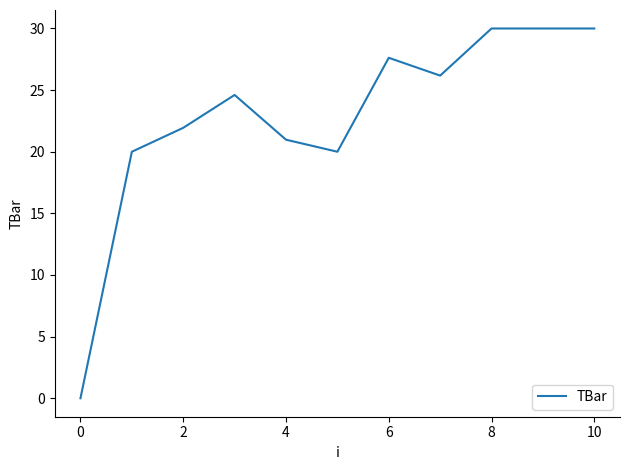

What is the greatest value displayed?

30.0